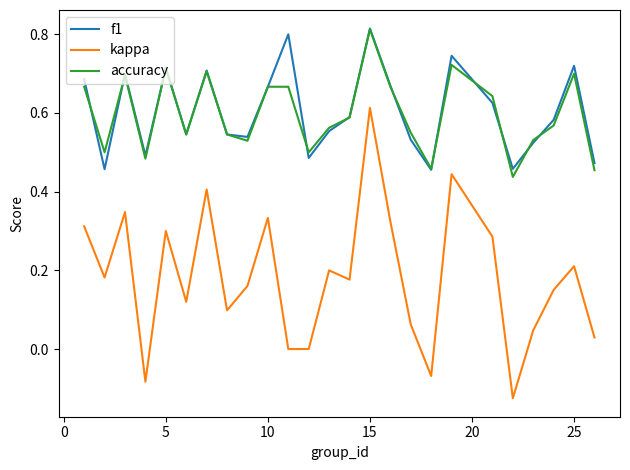

True or false: kappa and f1 intersect in this chart.

False